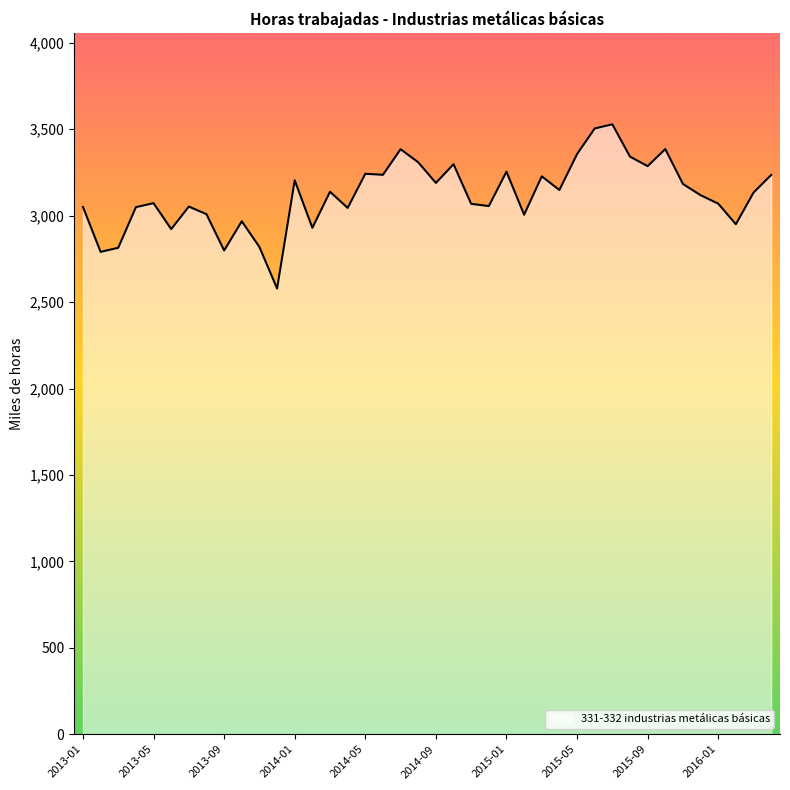

What is the difference between the maximum and minimum values?

950.0